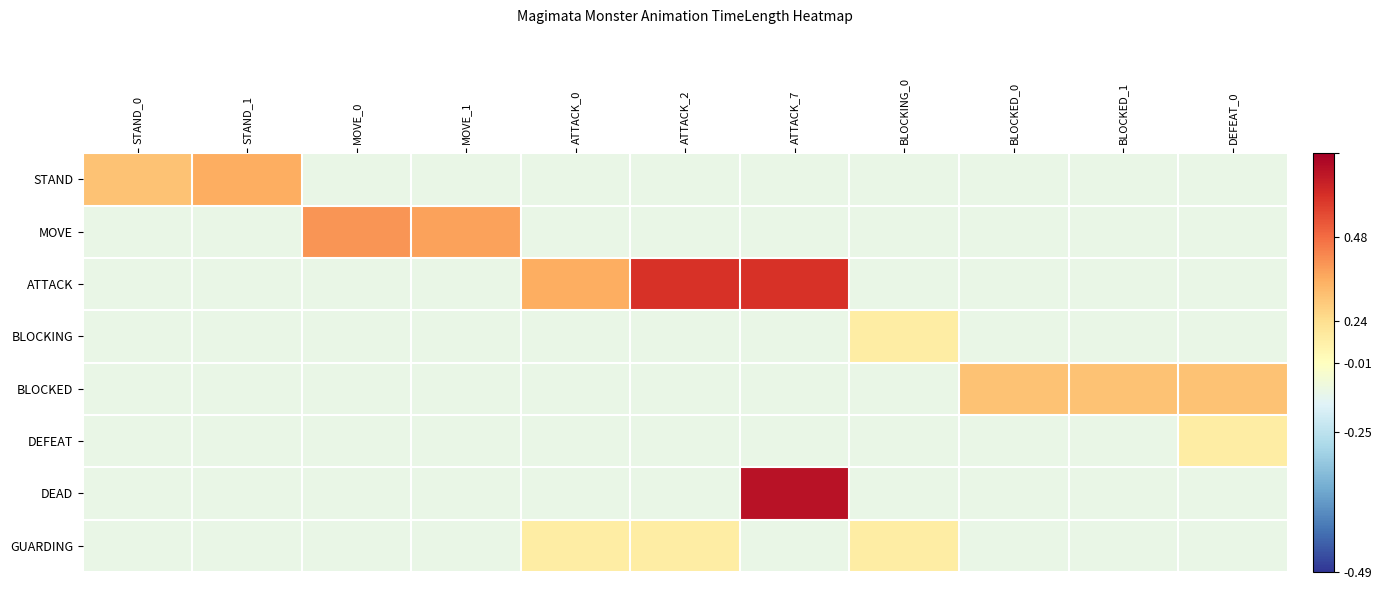

Rank the series by their maximum value, from lowest to highest.

BLOCKING, DEFEAT, GUARDING, BLOCKED, STAND, MOVE, ATTACK, DEAD